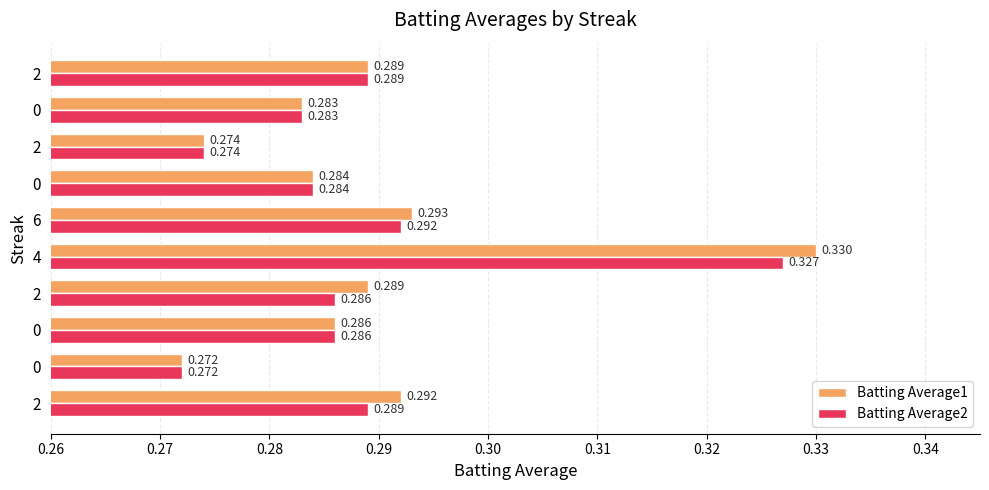

What are all the series names shown in the legend?

Batting Average1, Batting Average2